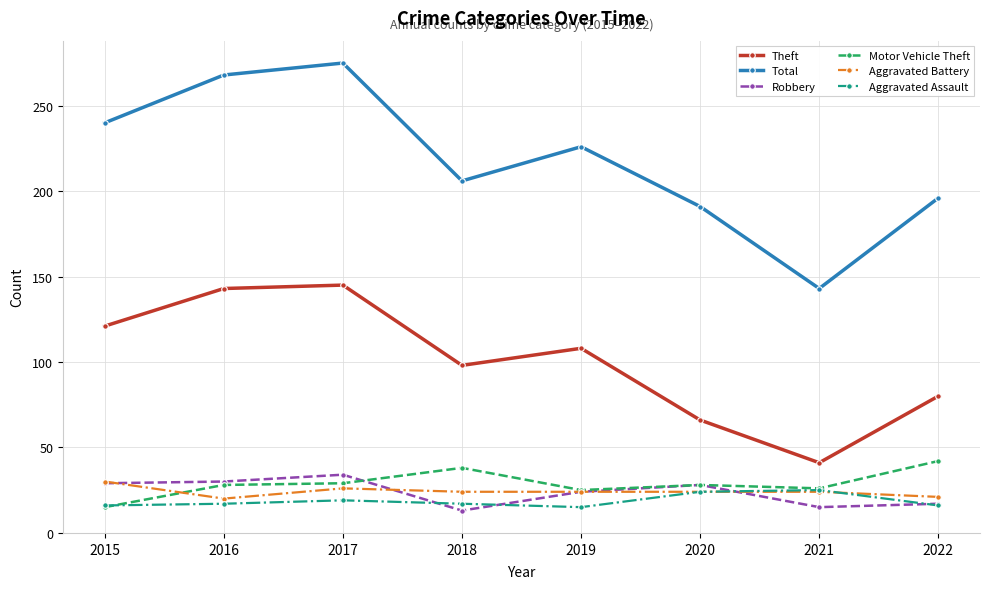

How many lines are shown in the chart?

6